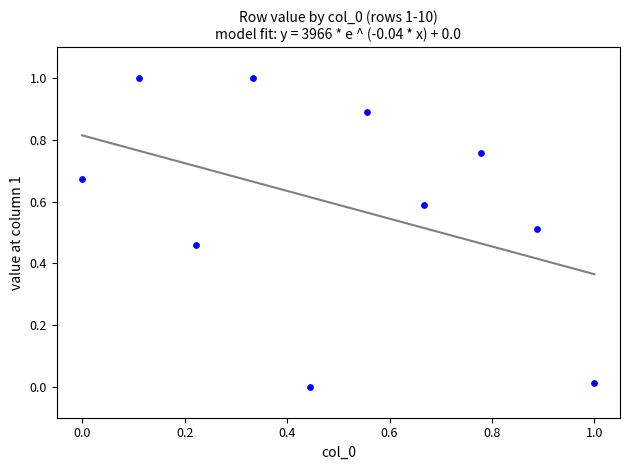

What is the range of X values (max minus min)?

1.0